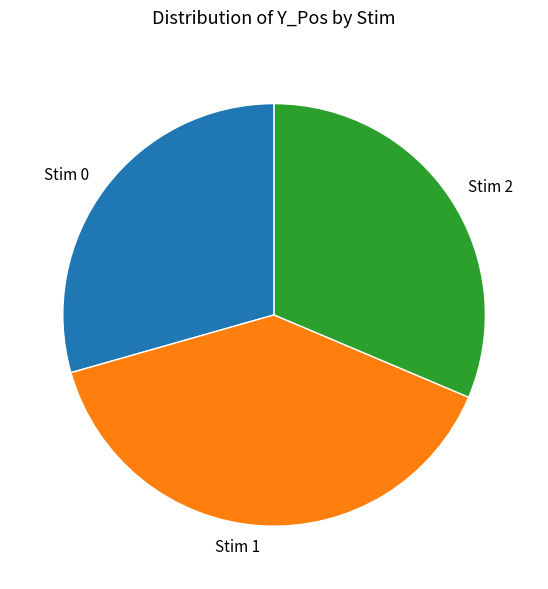

Is it true that Stim 0 is 29% of the pie?

True